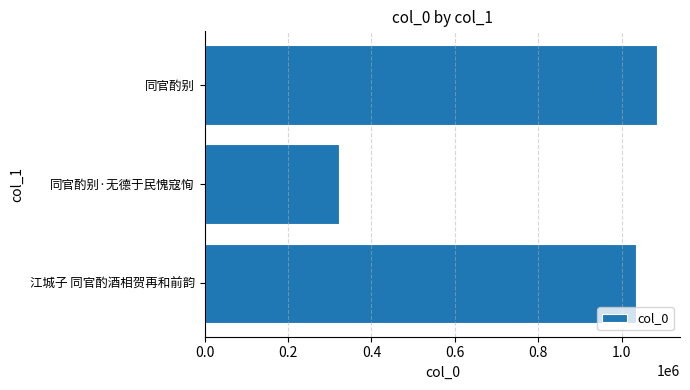

Are the bars grouped side by side (vs. stacked)?

No